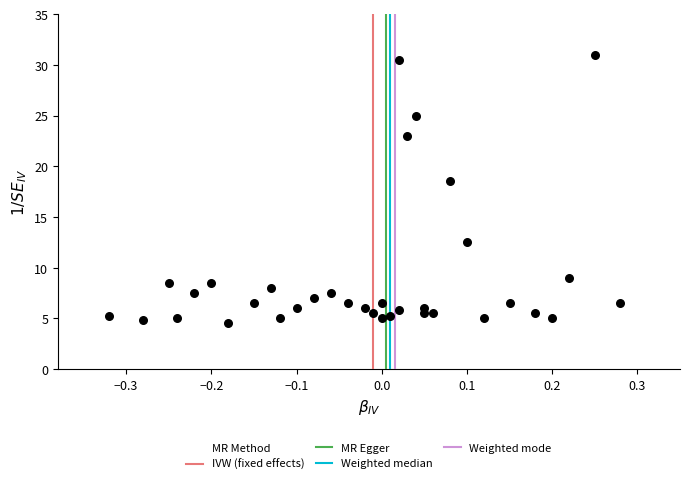

What is the range of Y values (max minus min)?

26.5